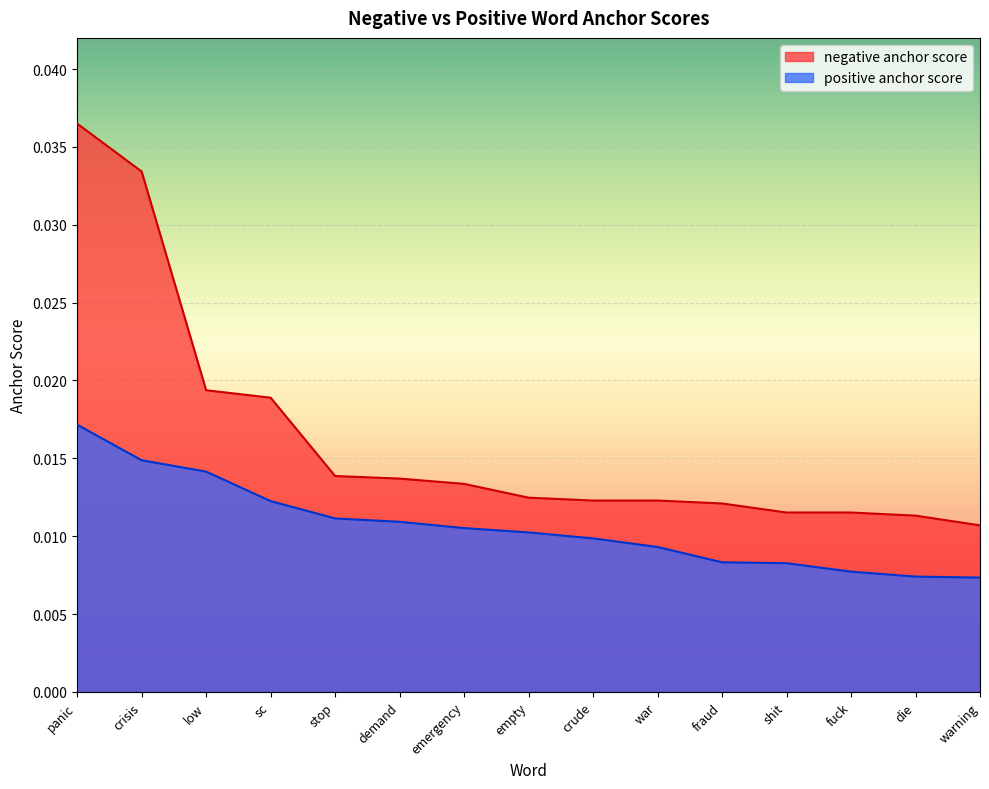

What position from the left is war?

10